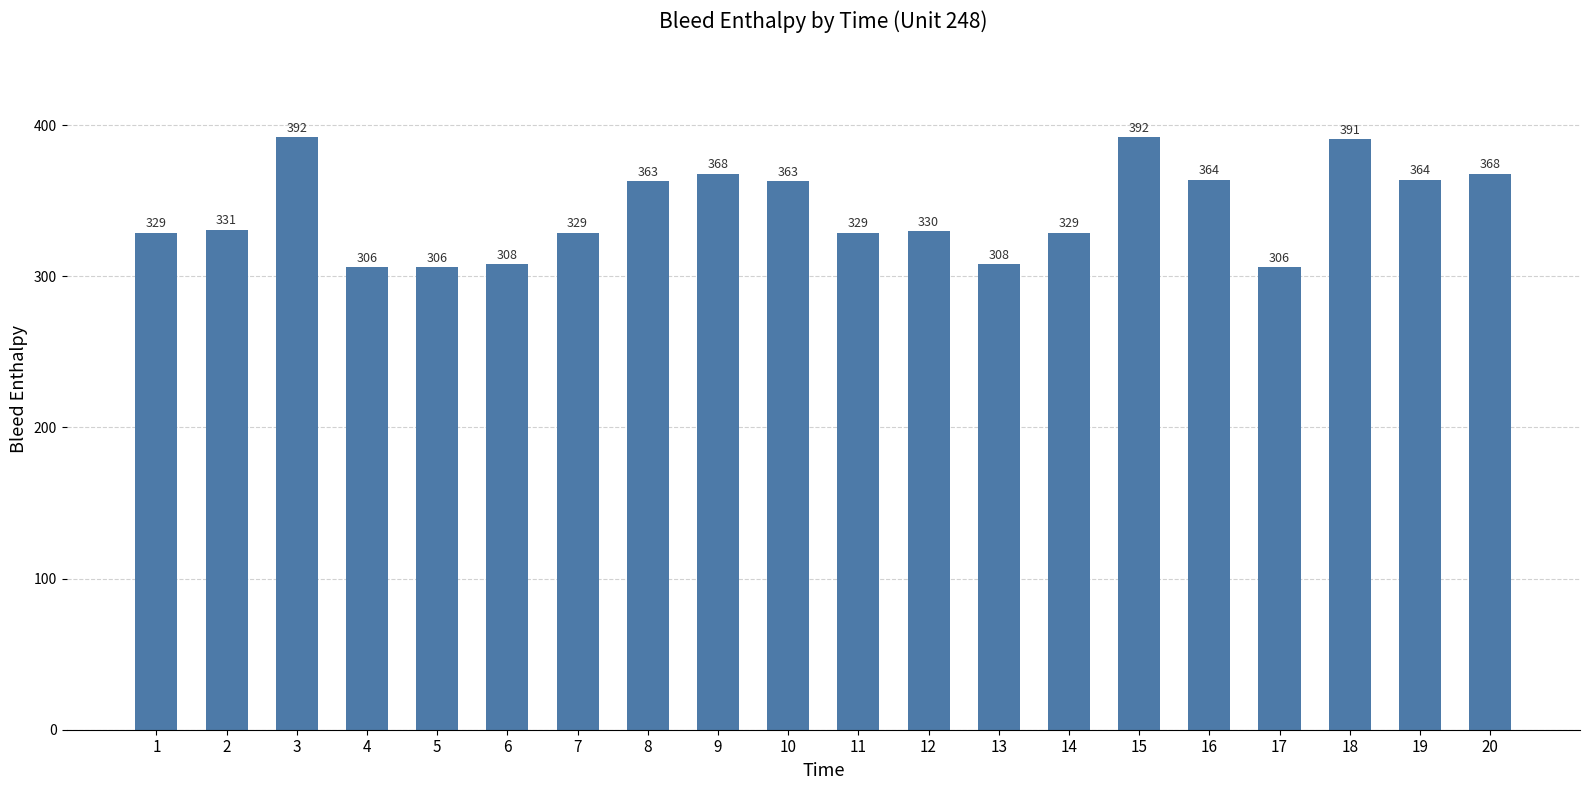

Does the chart contain stacked bars?

No